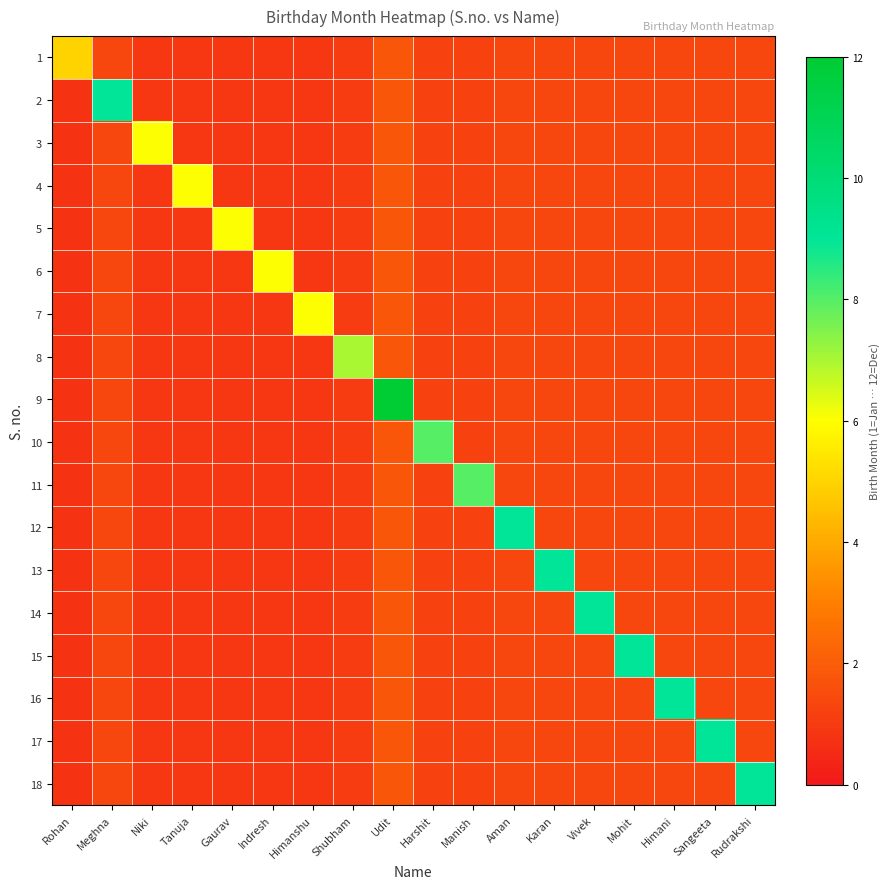

Rank the series at Meghna from highest to lowest value.

2, 1, 3, 4, 5, 6, 7, 8, 9, 10, 11, 12, 13, 14, 15, 16, 17, 18